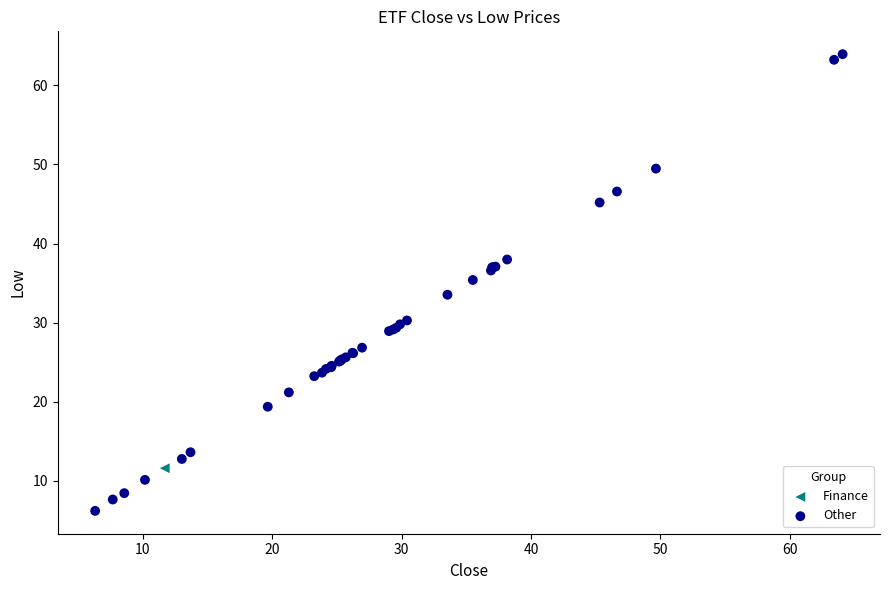

What are all the series names shown in the legend?

Finance, Other